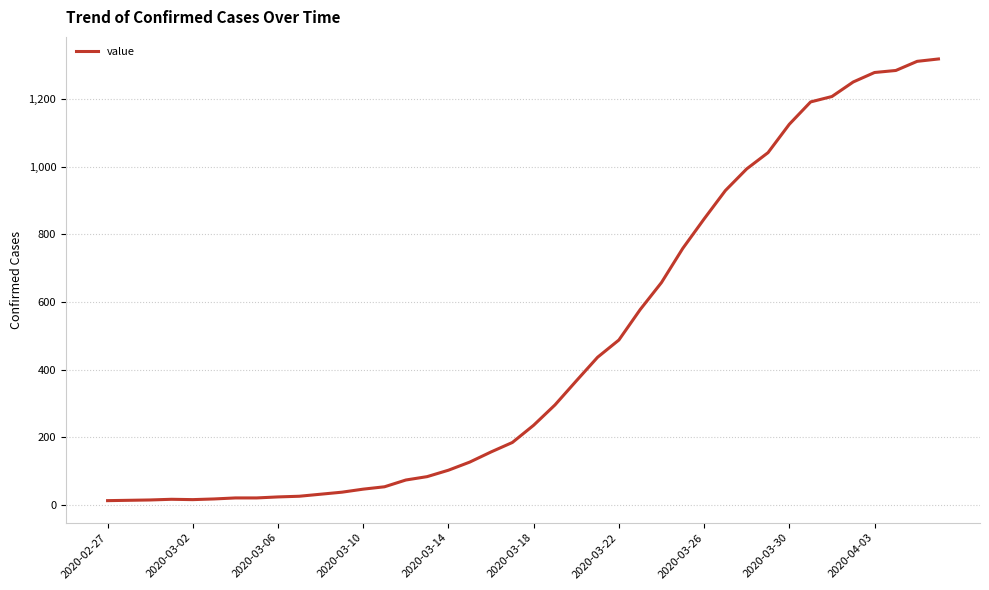

What is the difference between the maximum and minimum values?

1306